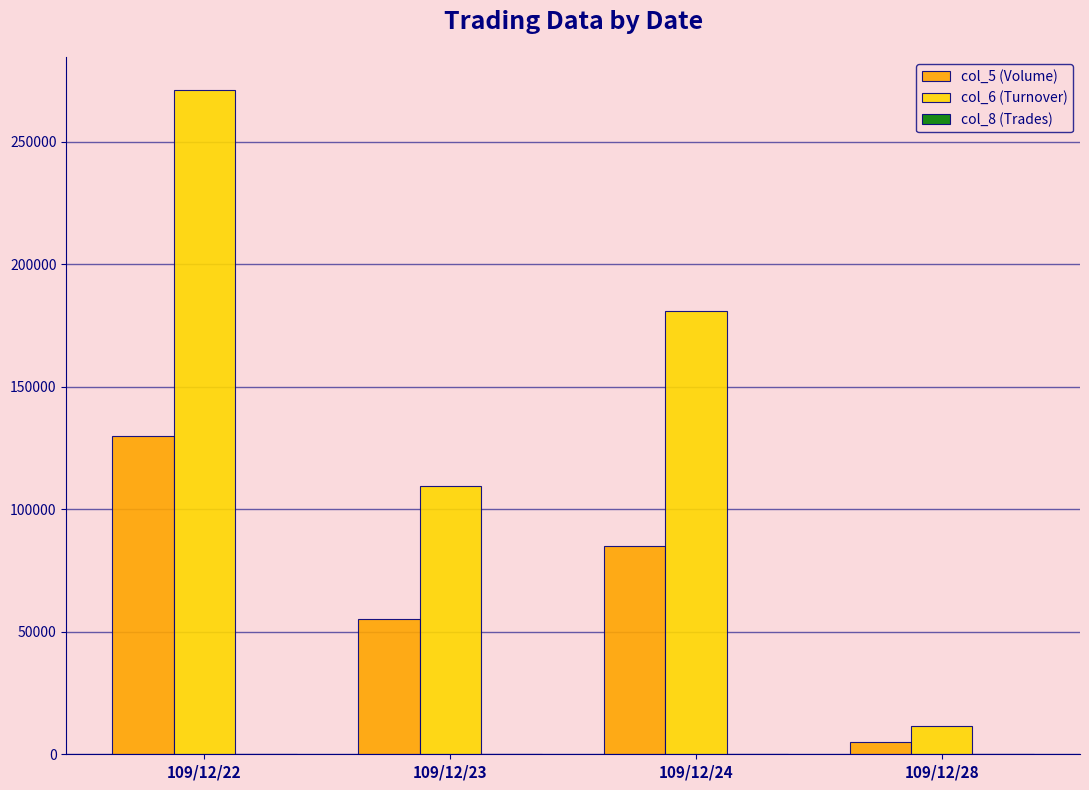

Where is col_6 (Turnover) nearest to the value 141350?

109/12/23